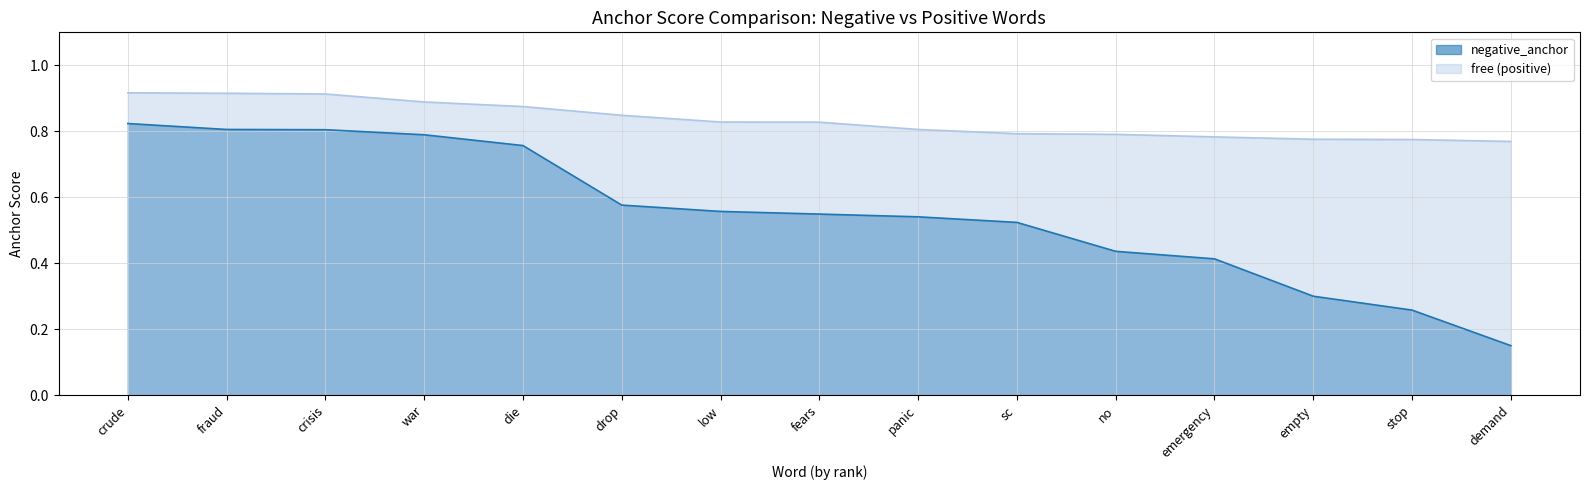

Reading left to right, transcribe all the data shown in this chart.

free: 0.9	0.9	0.9	0.9	0.9	0.8	0.8	0.8	0.8	0.8	0.8	0.8	0.8	0.8	0.8
negative_anchor: 0.8	0.8	0.8	0.8	0.8	0.6	0.6	0.5	0.5	0.5	0.4	0.4	0.3	0.3	0.2